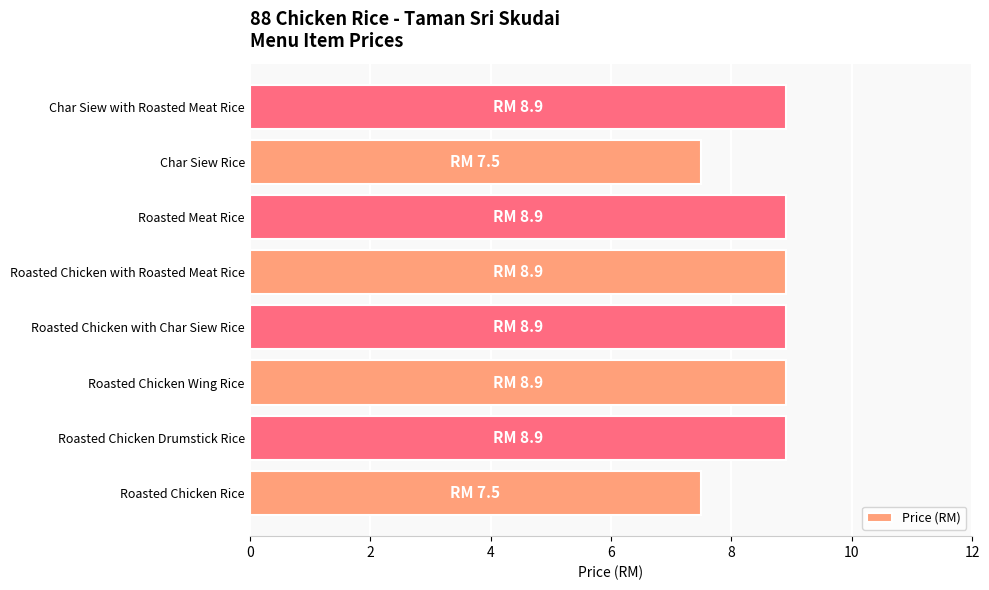

What is the maximum value shown in the chart?

8.9